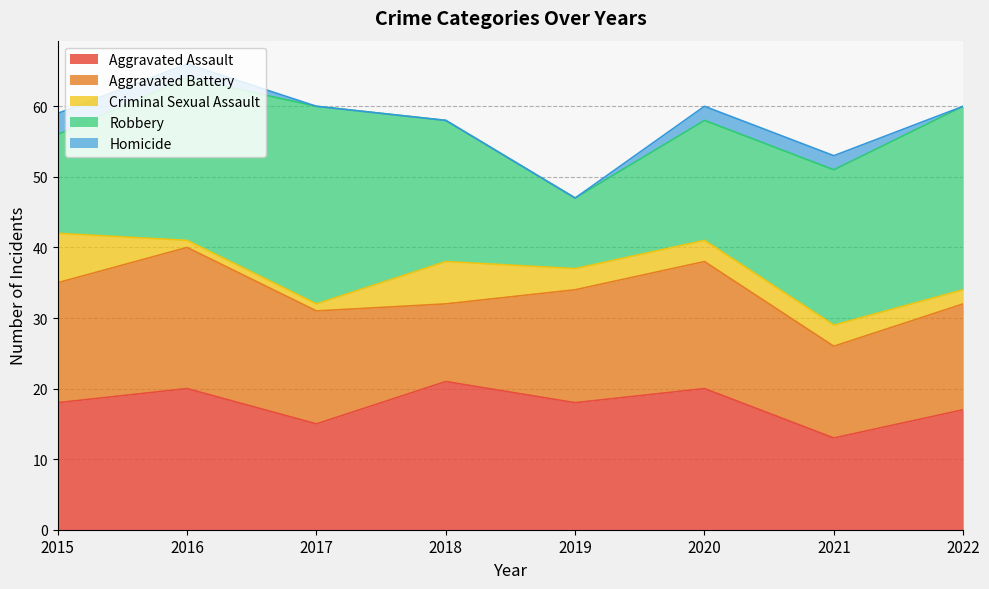

After their last crossing, which series has the higher values: Aggravated Battery or Aggravated Assault?

Aggravated Assault